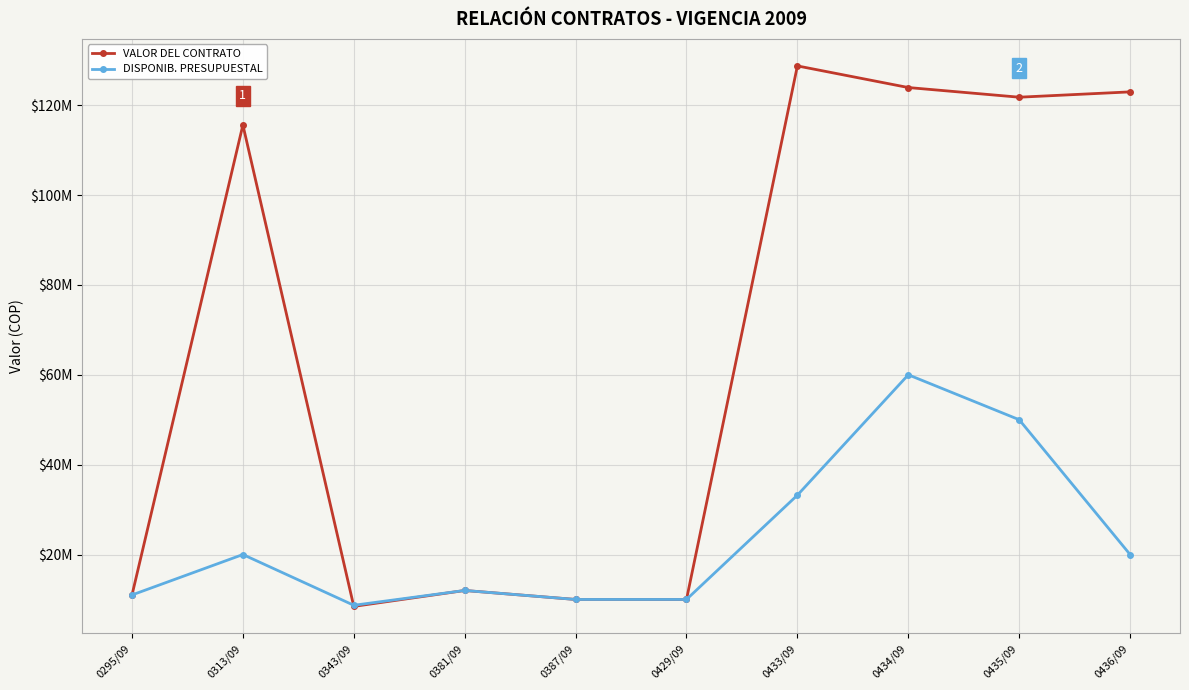

What is the value of the DISPONIB. PRESUPUESTAL point at the 1st from the left?

11000000